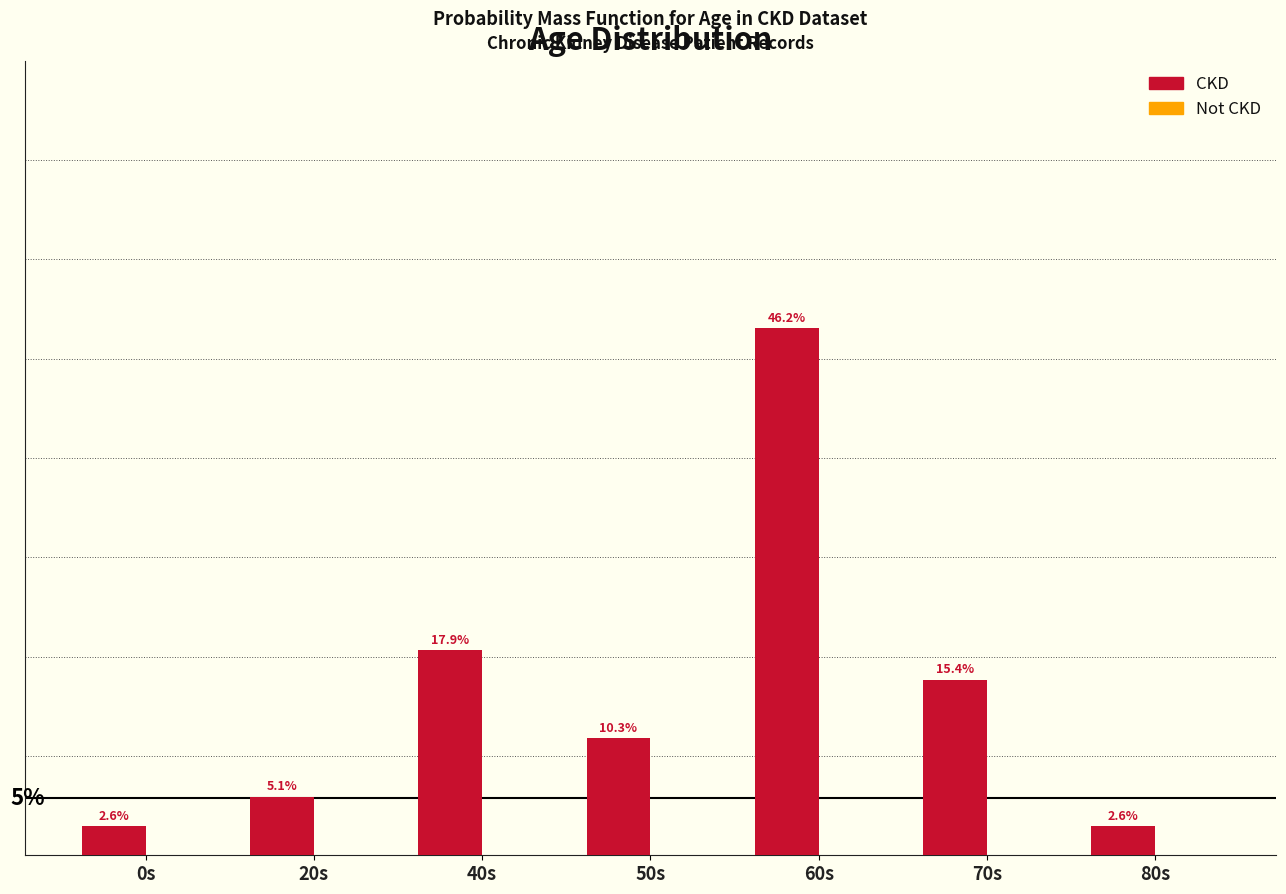

Which label corresponds to the largest value in the chart?

60s